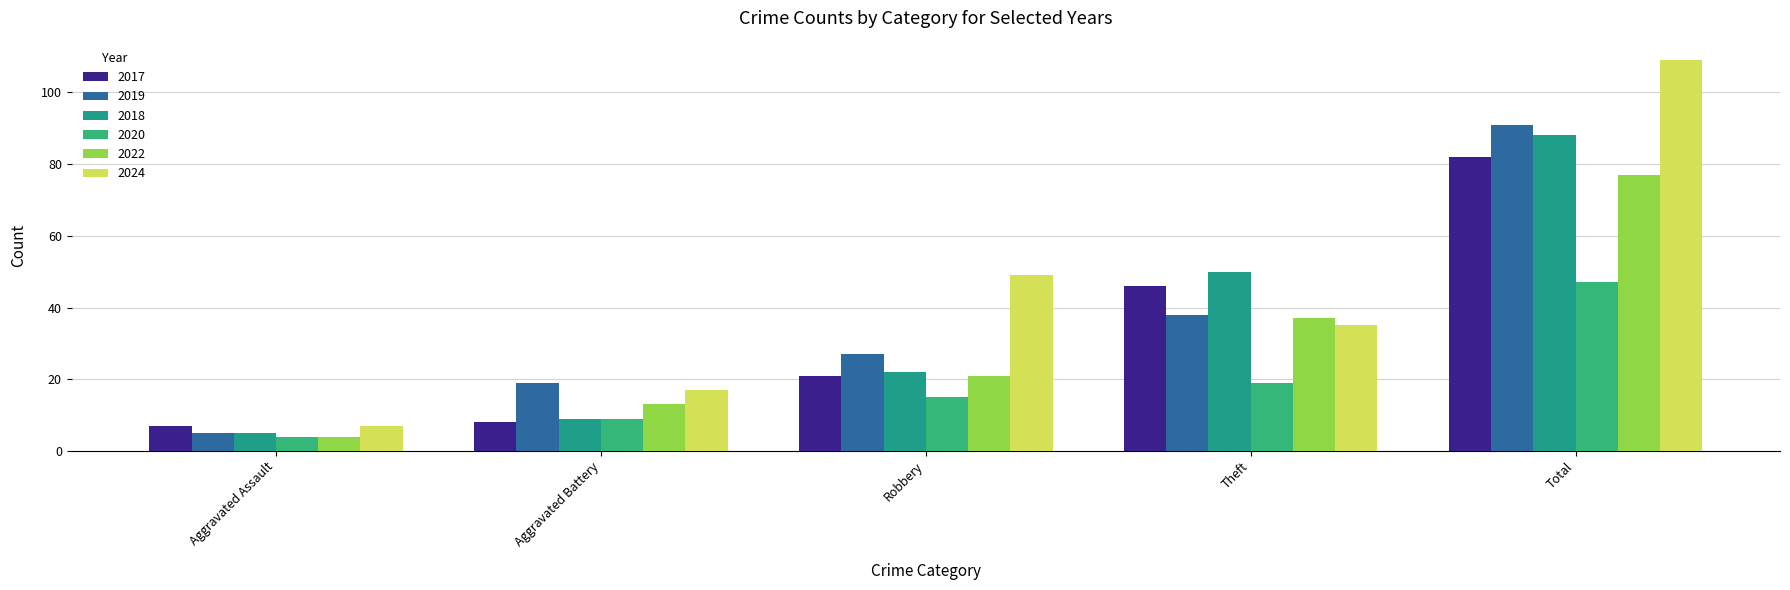

What is the difference between the 2018 values at Aggravated Assault and Aggravated Battery?

4